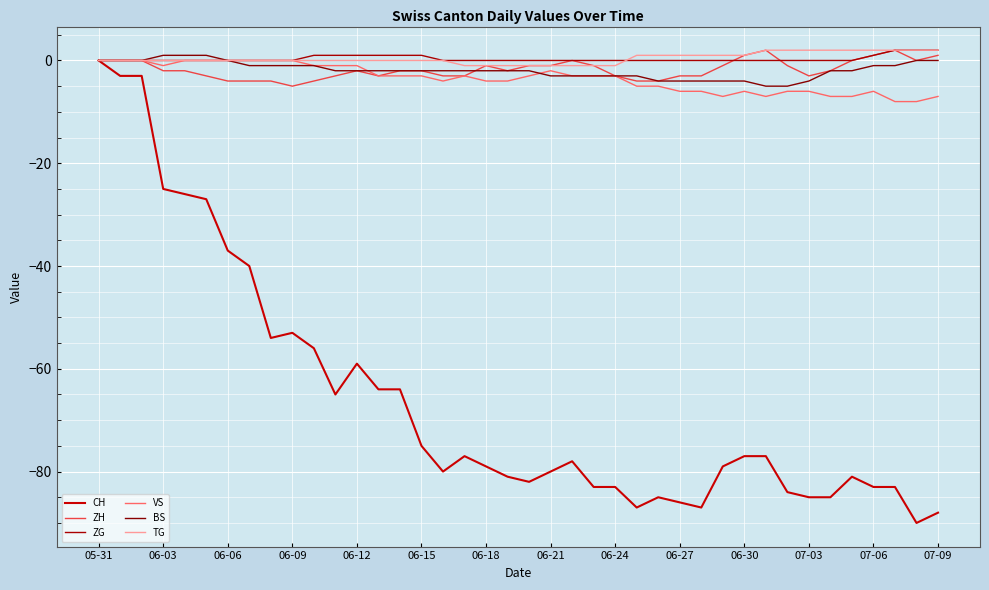

What is the difference between the second highest and minimum values in the TG series?

3